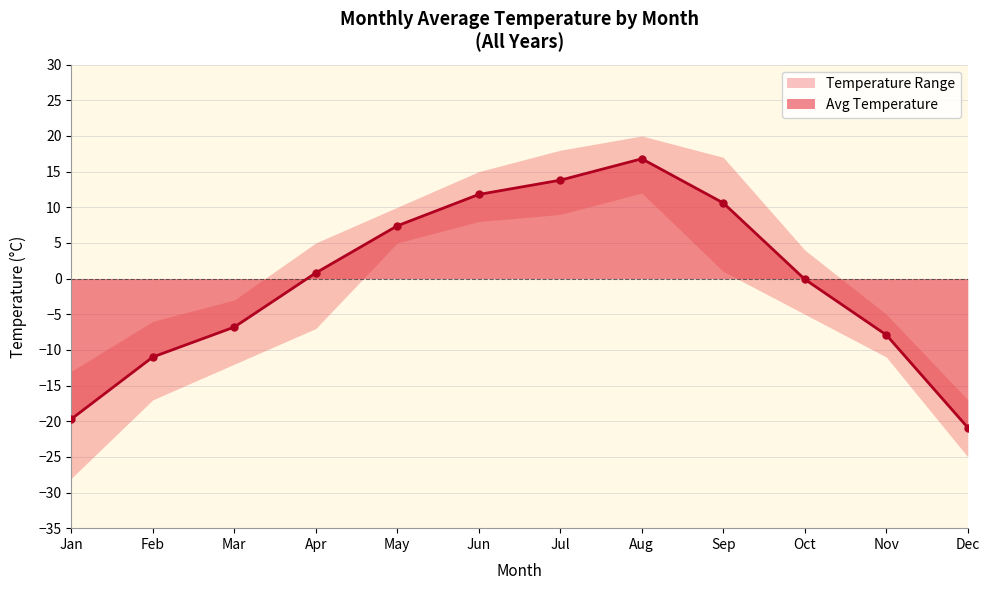

How many lines are shown in the chart?

1